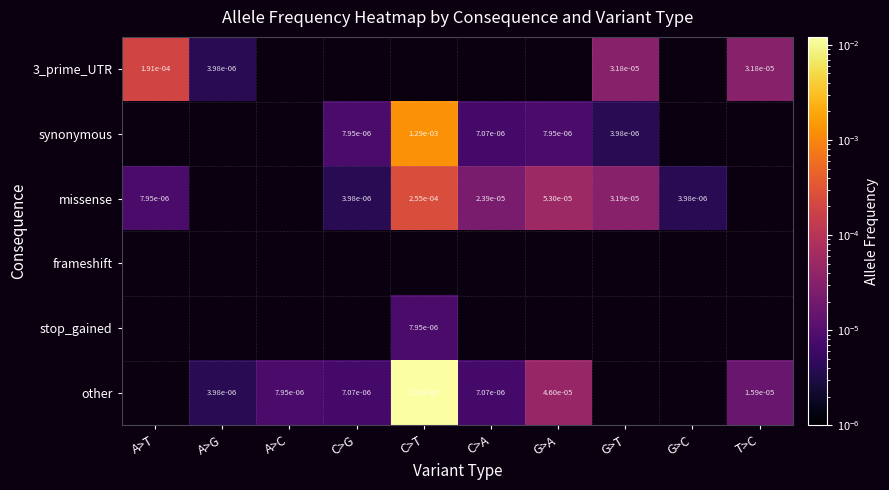

Is it true that other equals 0.0 at A>G?

True